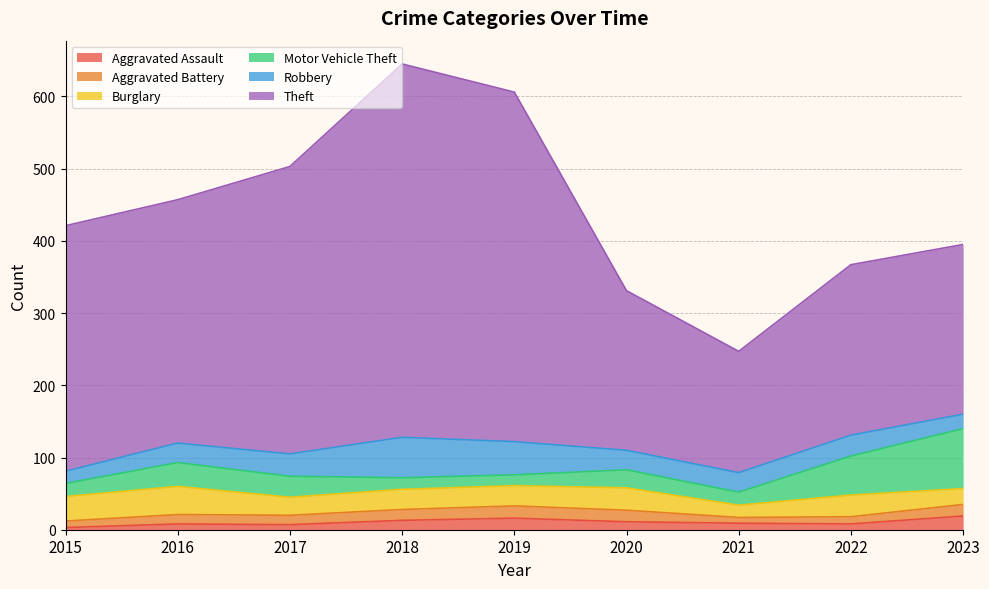

How many series are shown in this chart?

6